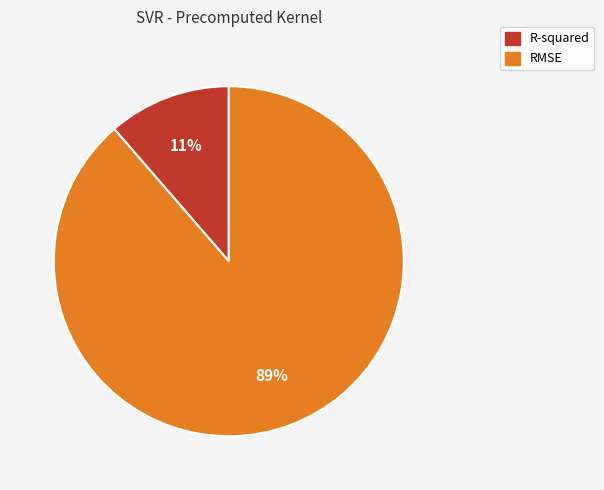

To the nearest percent, what is the combined percentage of RMSE and R-squared?

100%